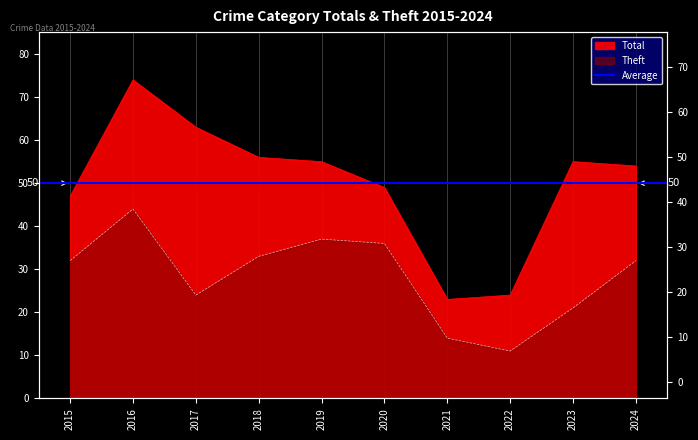

List the series in order of their overall mean, lowest first.

Theft, Total